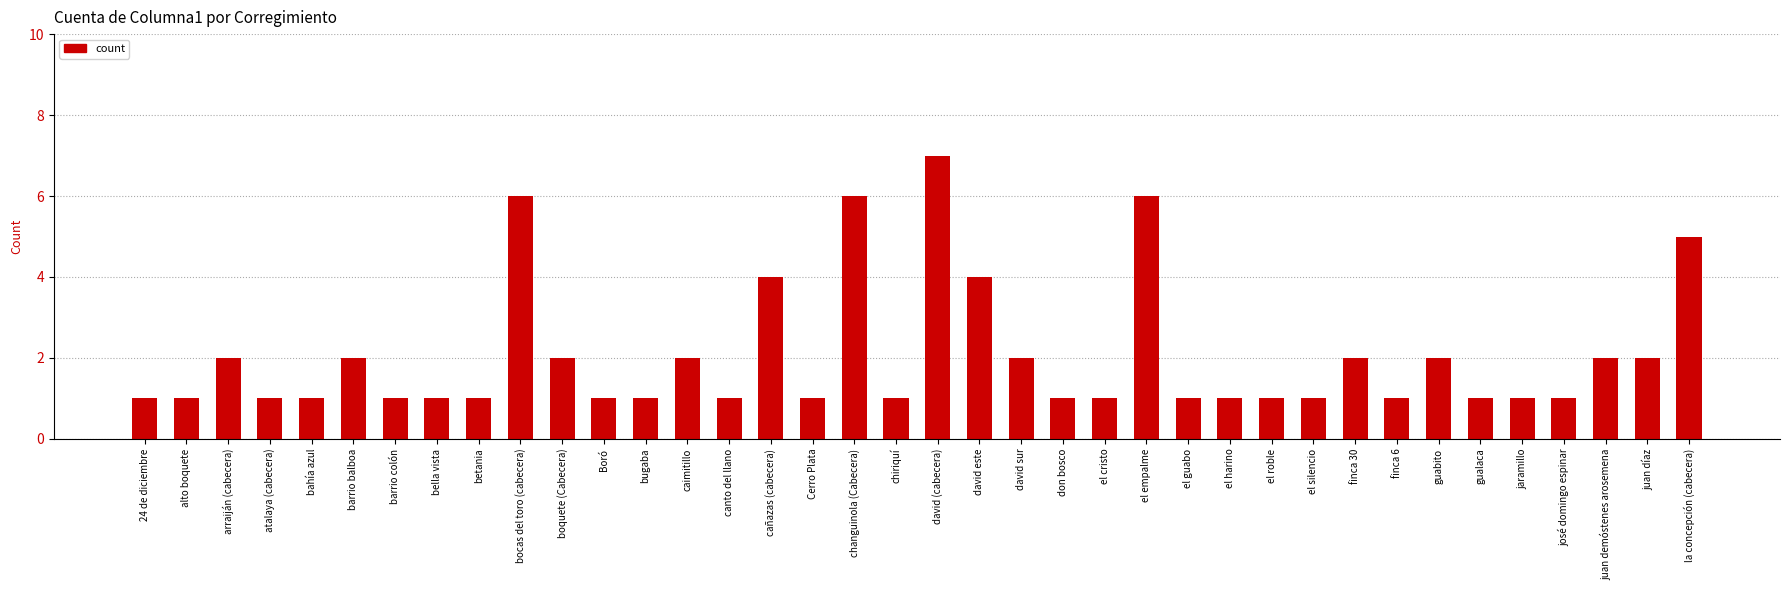

What is the smallest value displayed?

1